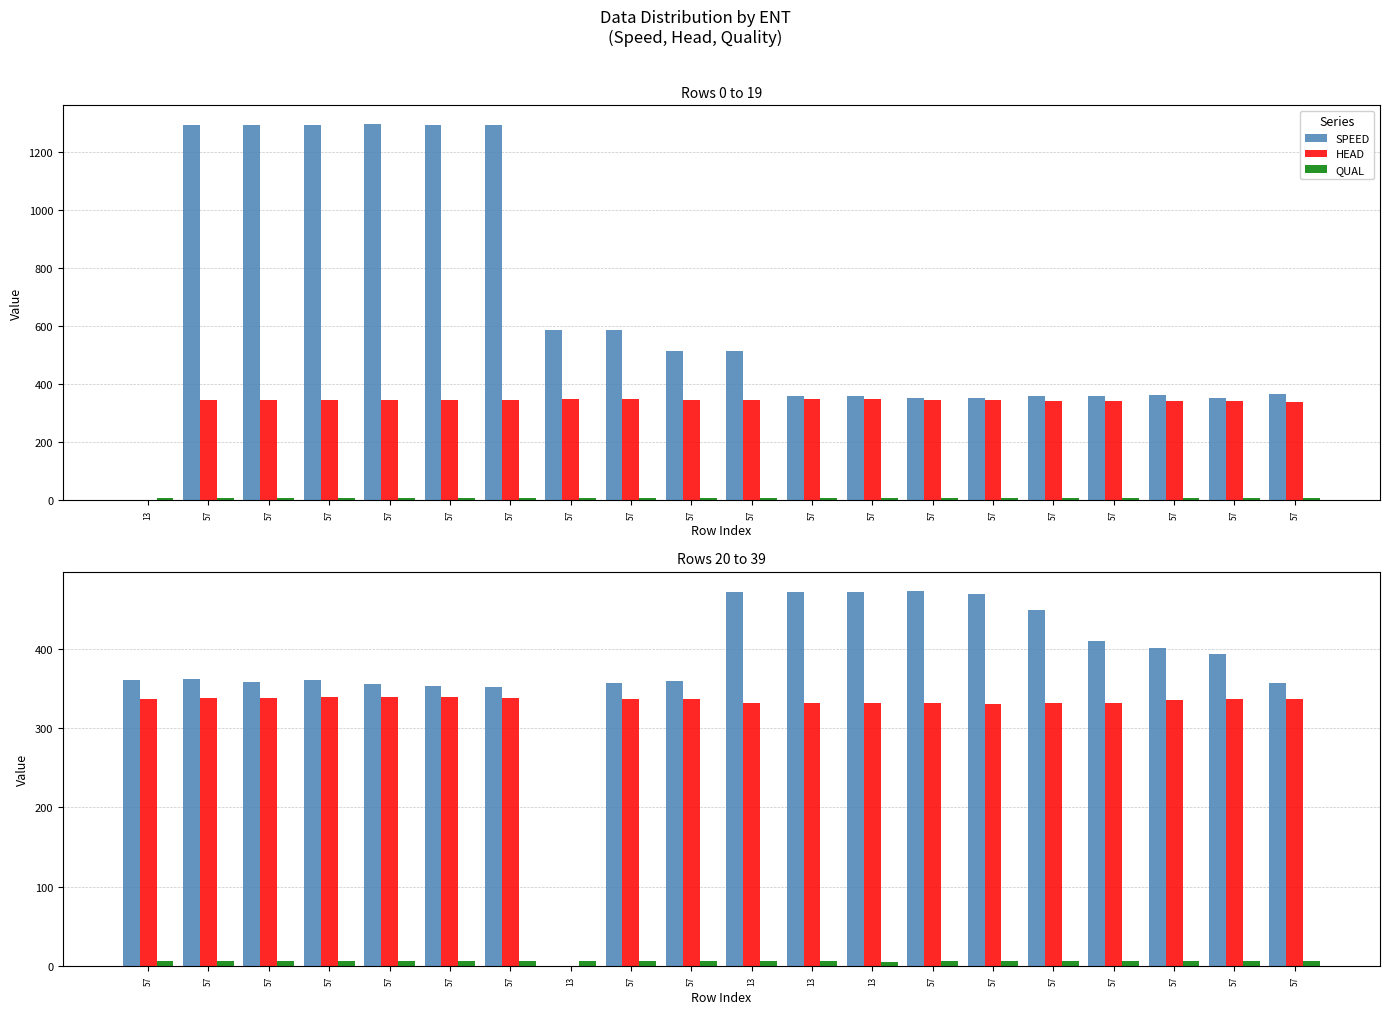

What are all the series names shown in the legend?

SPEED, HEAD, QUAL